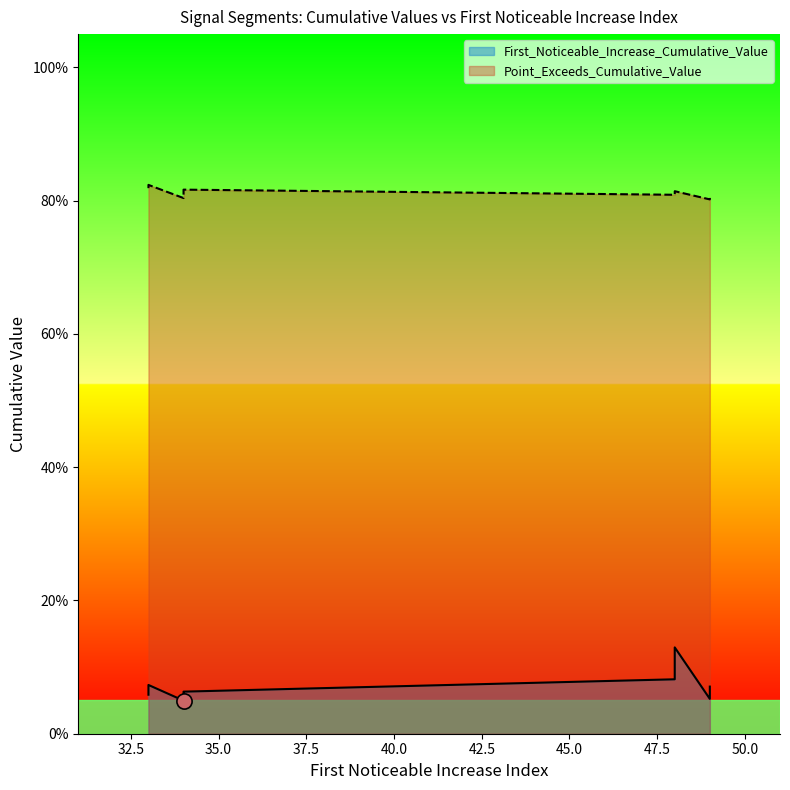

At which category is the sum across all series the highest?

48